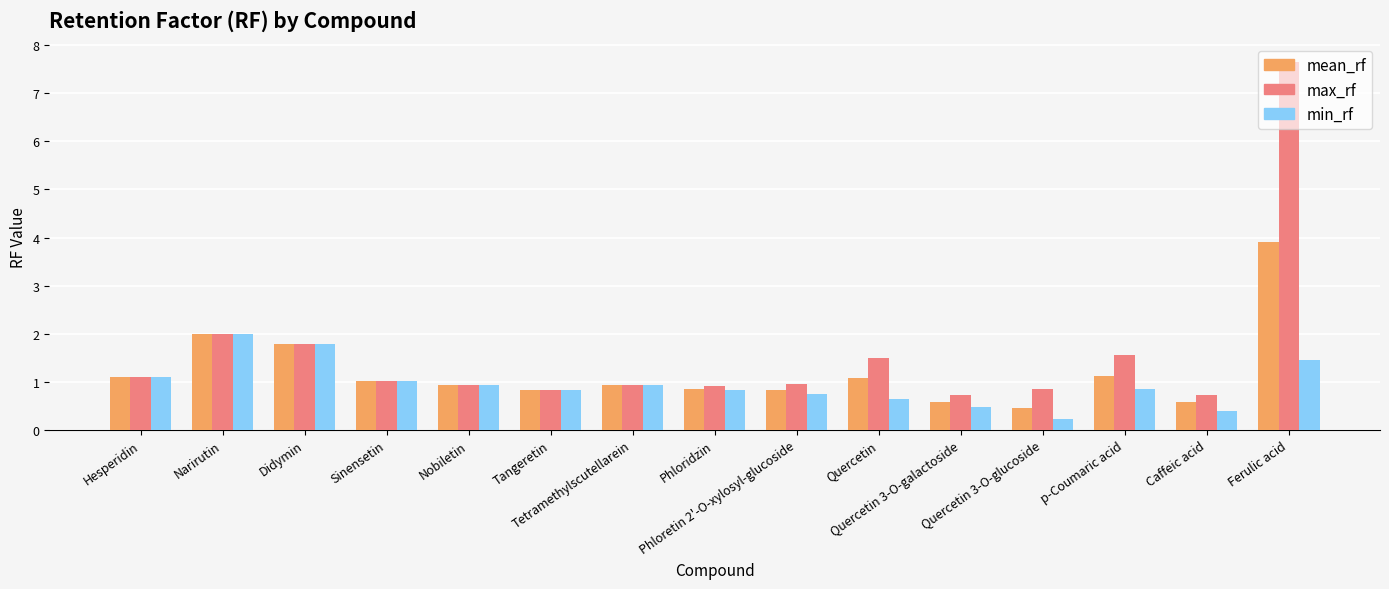

How many series are shown in this chart?

3